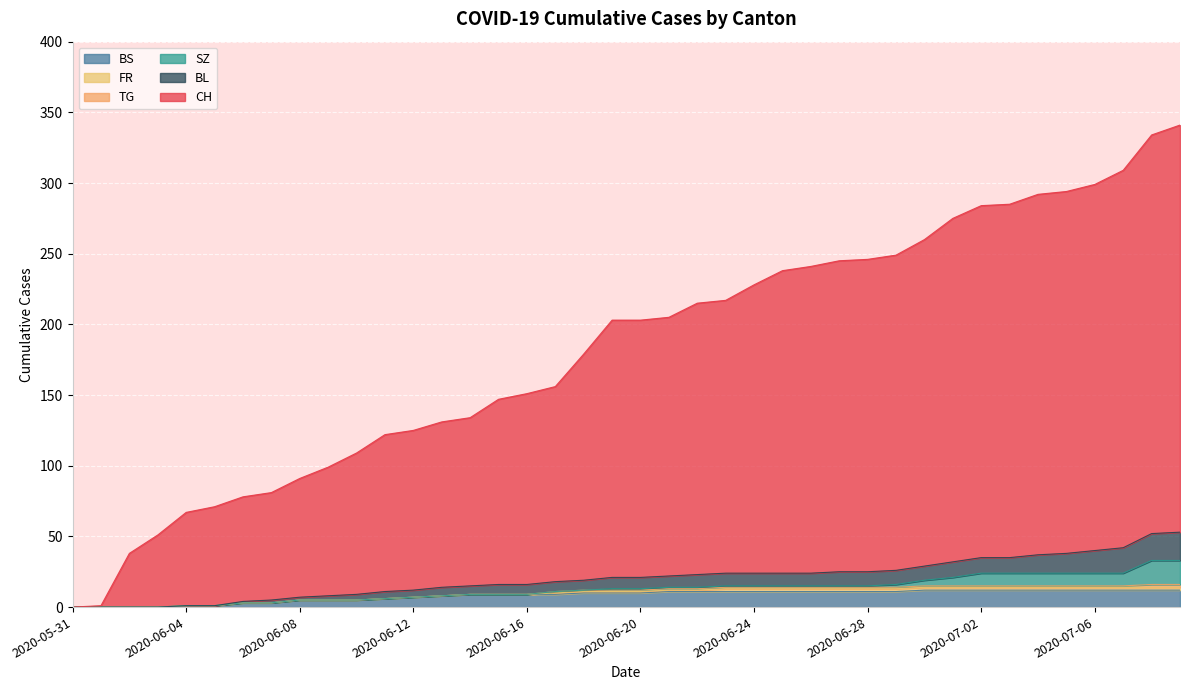

What is the maximum value for BS?

12